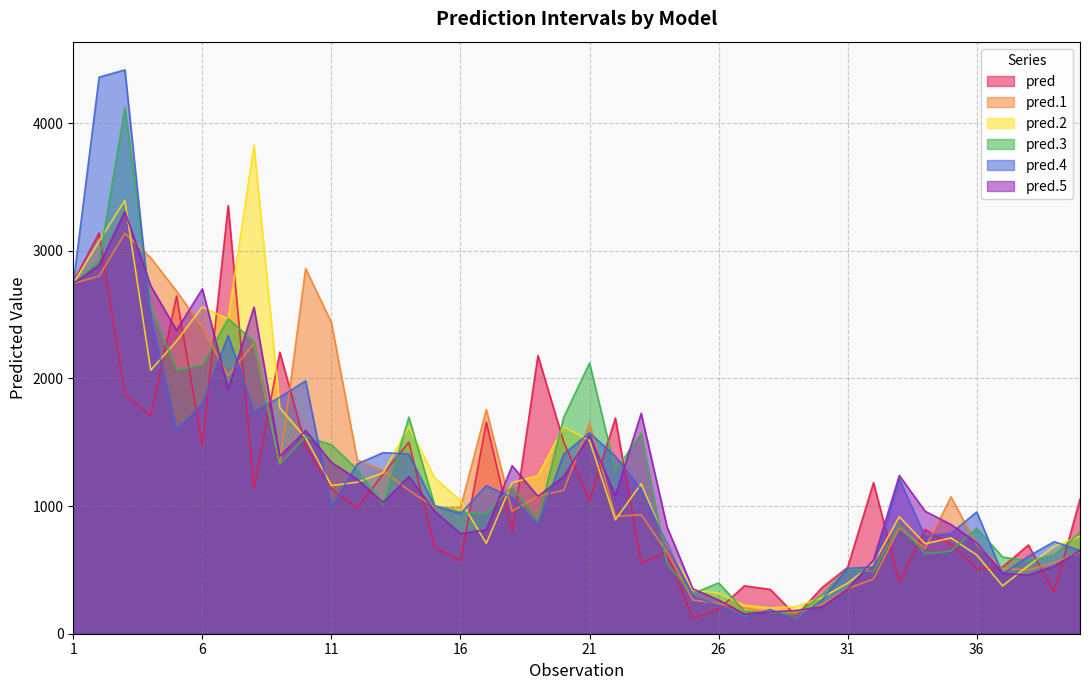

What is the value of the pred.2 point at the 20th from the left?

1621.0